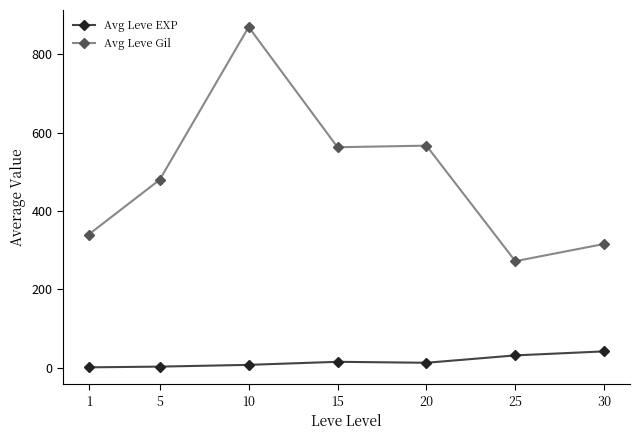

Count the number of data series in this chart.

2